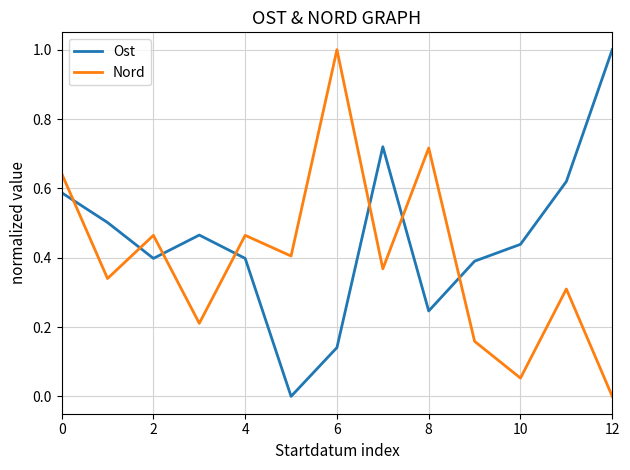

How many values in the Ost series exceed 0?

12